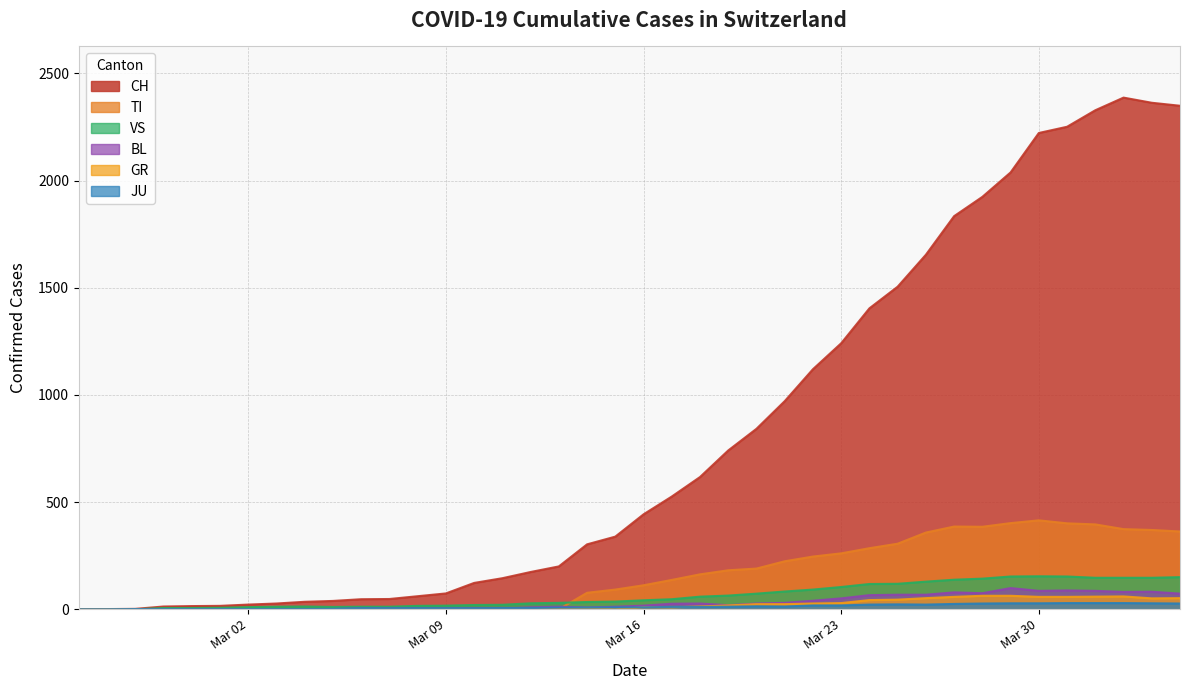

Which label corresponds to the smallest value in the chart?

2020-02-25